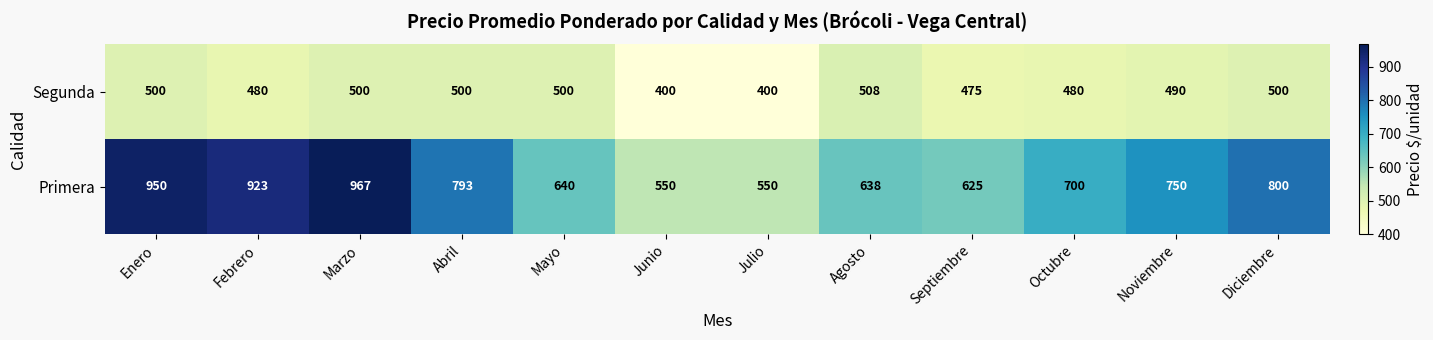

At Junio, list the series in order from smallest to largest.

Segunda, Primera